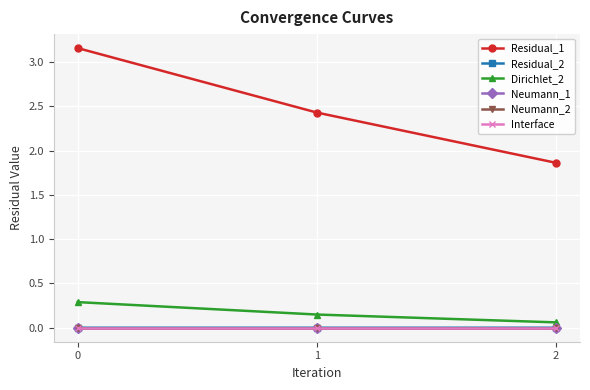

Is it true that Residual_2 equals 0.0 at 1?

True